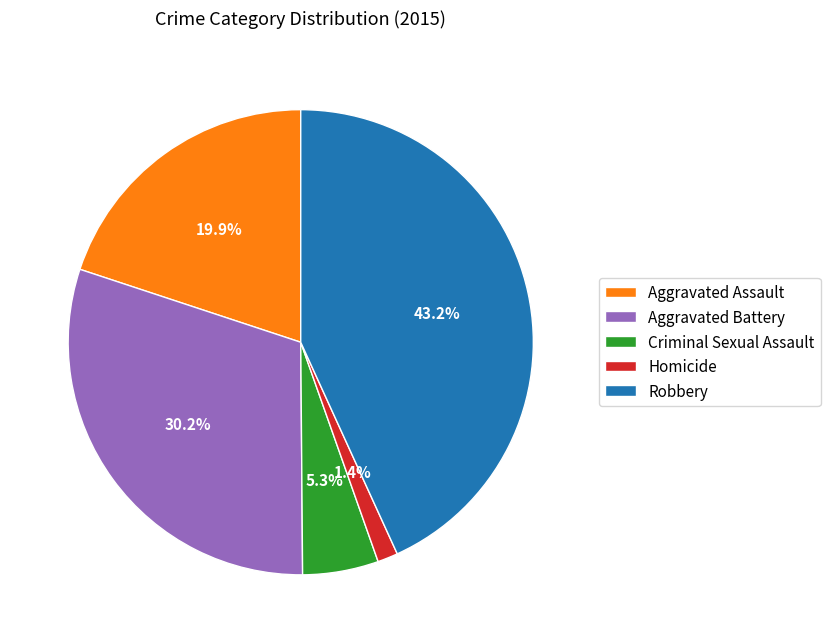

To the nearest percent, what is the difference between the Robbery and Aggravated Assault slice percentages?

23%